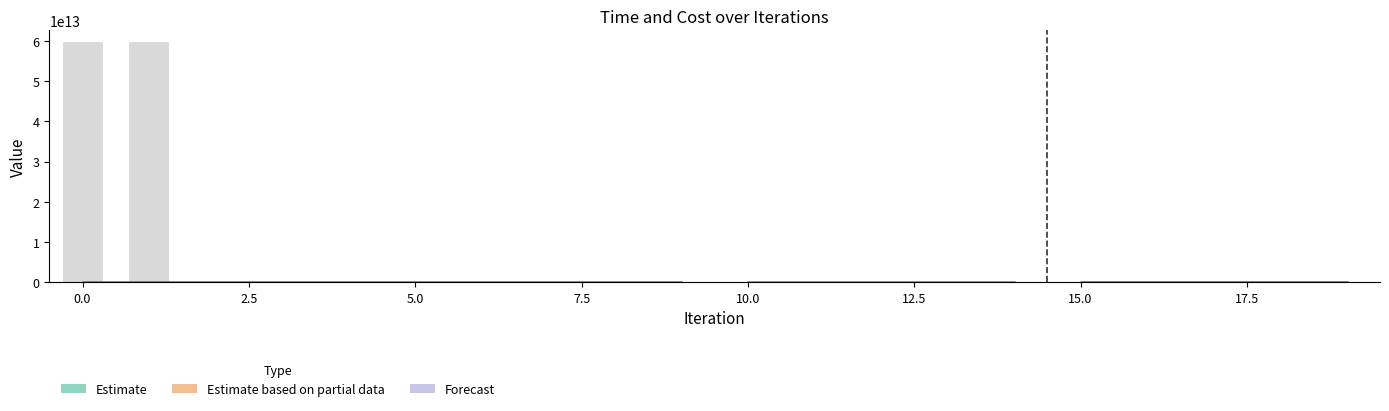

List the labels in order of value, smallest first.

10, 11, 12, 13, 14, 15, 16, 17, 18, 19, 2, 3, 4, 5, 6, 7, 8, 9, 0, 1